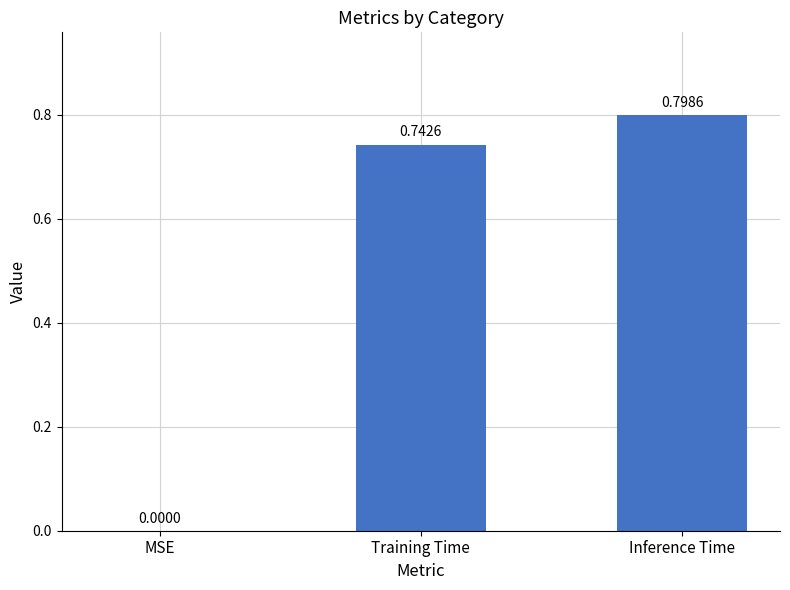

How many values are above zero?

2